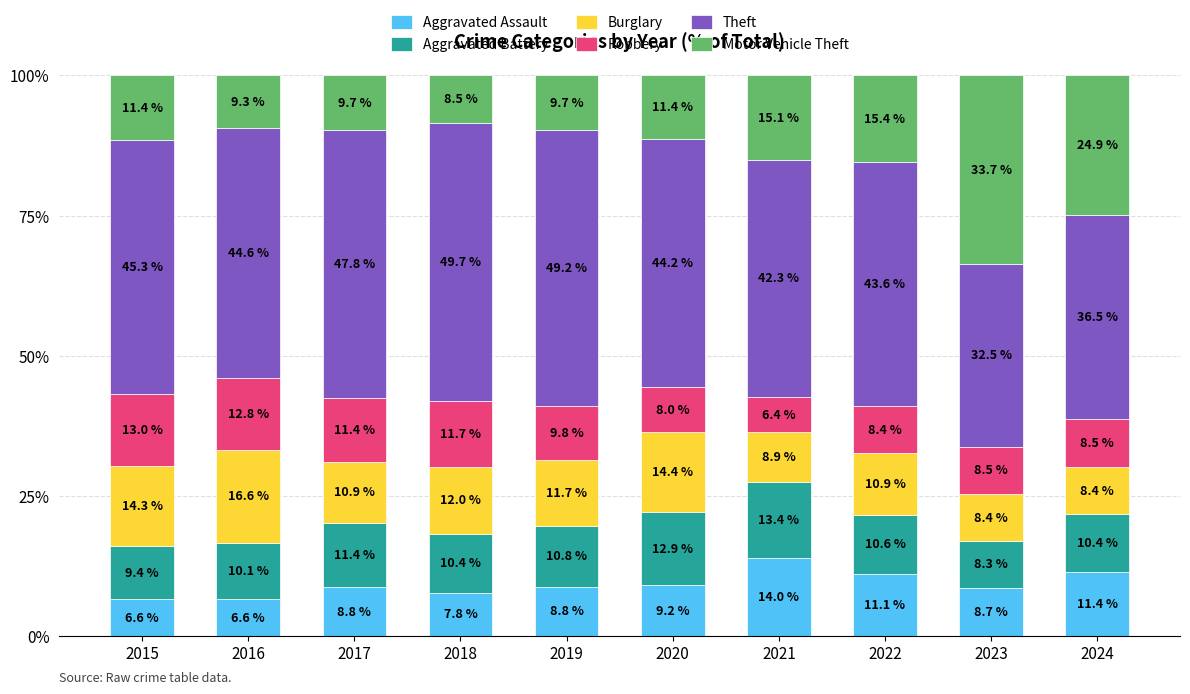

What is the highest value of the Aggravated Assault series?

14.0